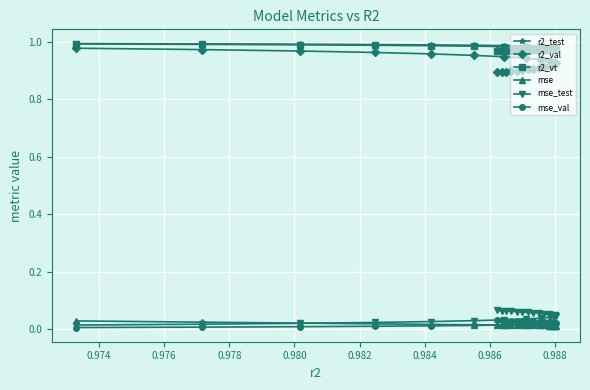

True or false: mse_test and r2_vt cross at least once.

False